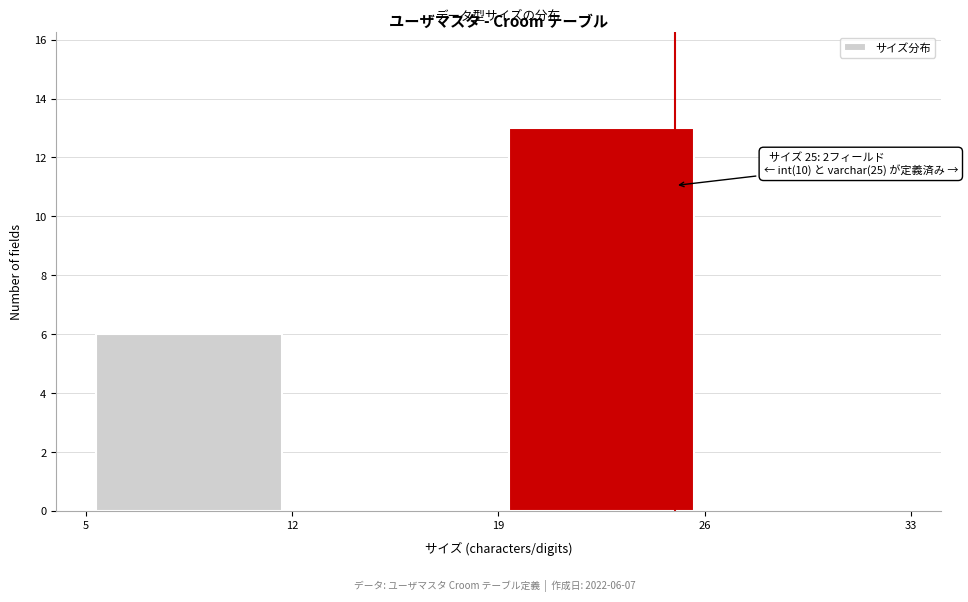

Which range on the x-axis has the tallest bar?

19 to 26